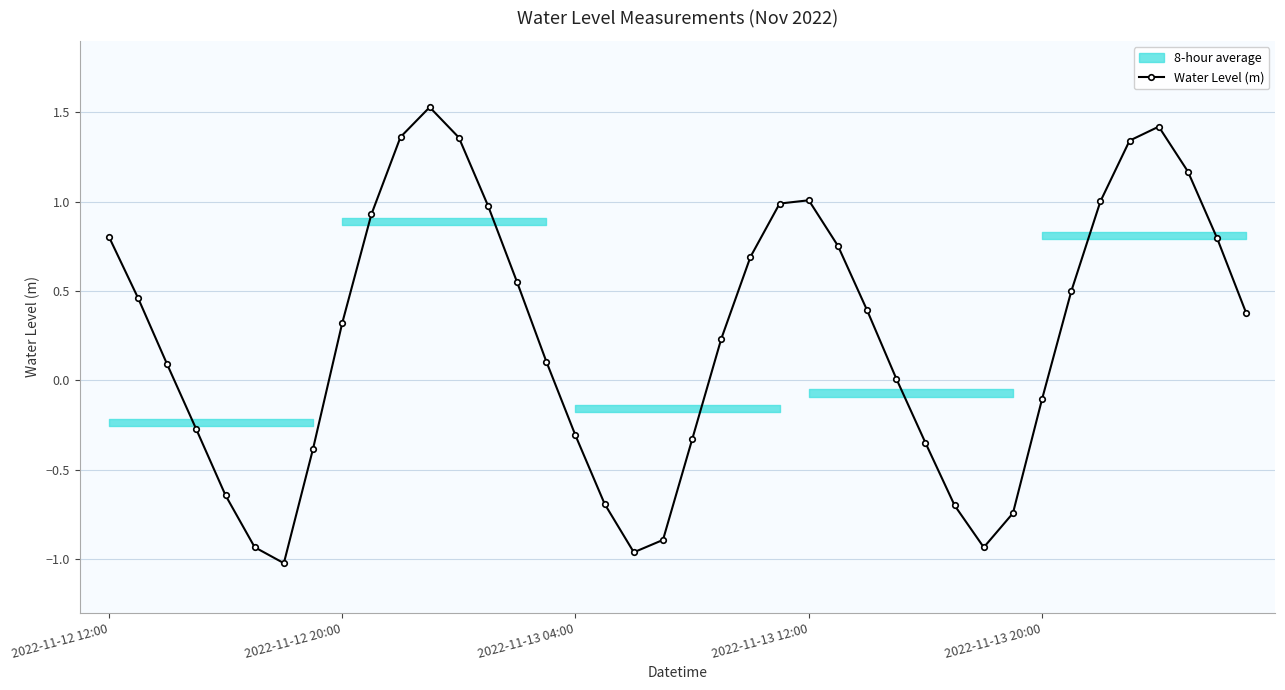

Does the chart have visible grid lines?

Yes